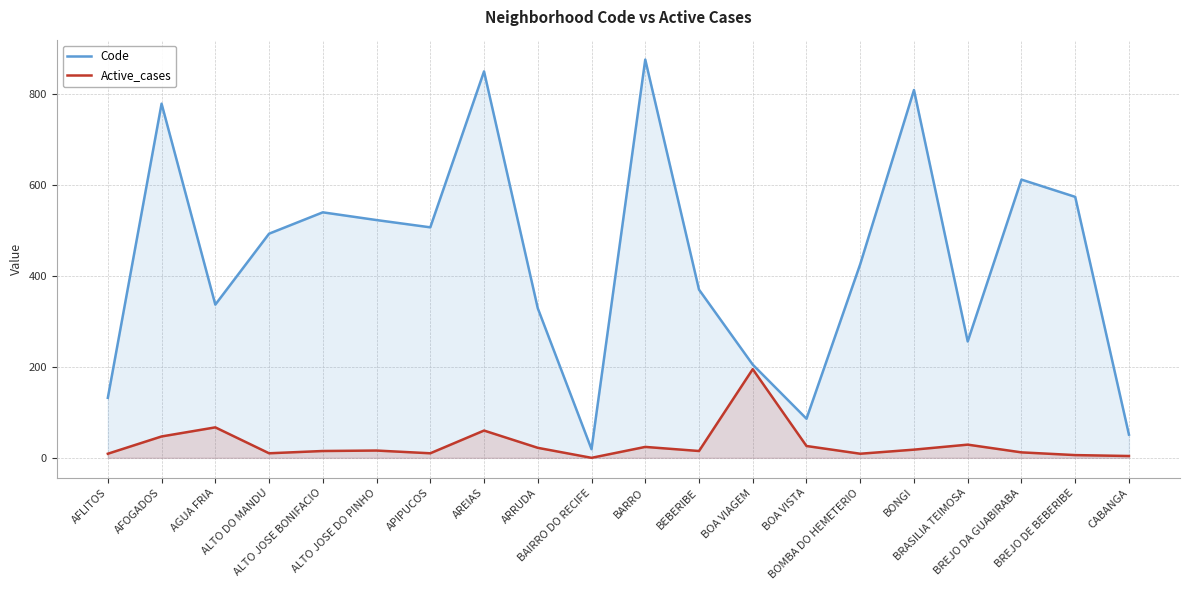

Which series has the largest total across all categories?

Code